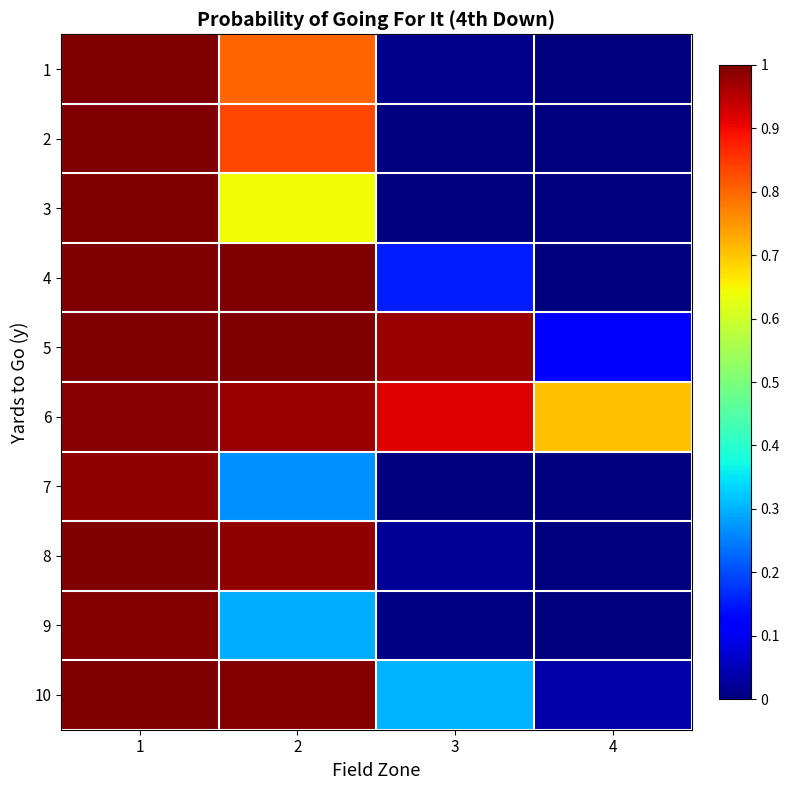

Which has a higher value, 2 or 4?

2